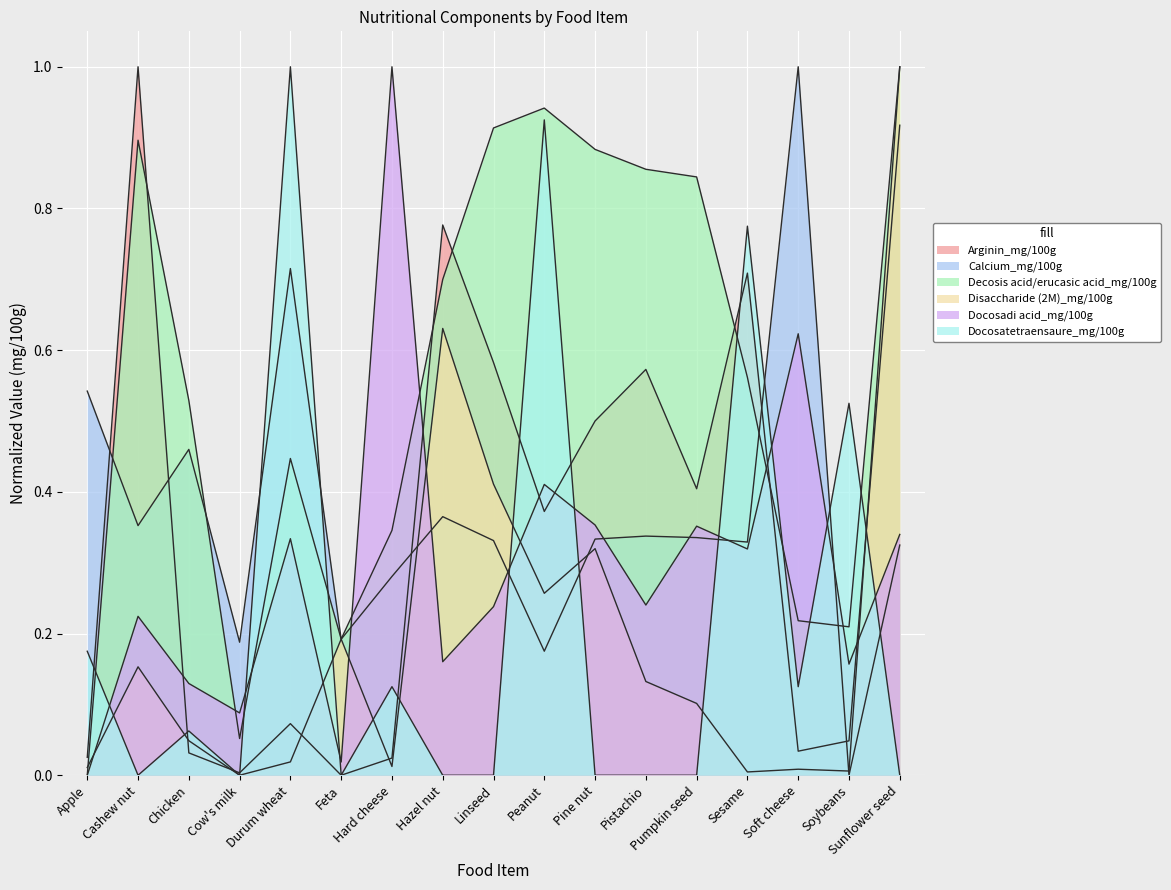

Reading left to right, what are all the values shown in this chart?

Arginin_mg/100g: Apple=0.0	Cashew nut=1.0	Chicken=0.0	Cow's milk=0.0	Durum wheat=0.1	Feta=0.0	Hard cheese=0.0	Hazel nut=0.8	Linseed=0.6	Peanut=0.4	Pine nut=0.5	Pistachio=0.6	Pumpkin seed=0.4	Sesame=0.7	Soft cheese=0.0	Soybeans=0.0	Sunflower seed=0.9
Calcium_mg/100g: Apple=0.5	Cashew nut=0.4	Chicken=0.5	Cow's milk=0.2	Durum wheat=0.7	Feta=0.2	Hard cheese=0.3	Hazel nut=0.4	Linseed=0.3	Peanut=0.2	Pine nut=0.3	Pistachio=0.3	Pumpkin seed=0.3	Sesame=0.3	Soft cheese=1.0	Soybeans=0.0	Sunflower seed=0.3
Decosis acid/erucasic acid_mg/100g: Apple=0.0	Cashew nut=0.9	Chicken=0.5	Cow's milk=0.1	Durum wheat=0.4	Feta=0.2	Hard cheese=0.3	Hazel nut=0.7	Linseed=0.9	Peanut=0.9	Pine nut=0.9	Pistachio=0.9	Pumpkin seed=0.8	Sesame=0.6	Soft cheese=0.2	Soybeans=0.2	Sunflower seed=1.0
Disaccharide (2M)_mg/100g: Apple=0.0	Cashew nut=0.2	Chicken=0.0	Cow's milk=0.0	Durum wheat=0.0	Feta=0.2	Hard cheese=0.0	Hazel nut=0.6	Linseed=0.4	Peanut=0.3	Pine nut=0.3	Pistachio=0.1	Pumpkin seed=0.1	Sesame=0.0	Soft cheese=0.0	Soybeans=0.0	Sunflower seed=1.0
Docosadi acid_mg/100g: Apple=0.0	Cashew nut=0.2	Chicken=0.1	Cow's milk=0.1	Durum wheat=0.3	Feta=0.0	Hard cheese=1.0	Hazel nut=0.2	Linseed=0.2	Peanut=0.4	Pine nut=0.4	Pistachio=0.2	Pumpkin seed=0.4	Sesame=0.3	Soft cheese=0.6	Soybeans=0.2	Sunflower seed=0.3
Docosatetraensaure_mg/100g: Apple=0.2	Cashew nut=0.0	Chicken=0.1	Cow's milk=0.0	Durum wheat=1.0	Feta=0.0	Hard cheese=0.1	Hazel nut=0.0	Linseed=0.0	Peanut=0.9	Pine nut=0.0	Pistachio=0.0	Pumpkin seed=0.0	Sesame=0.8	Soft cheese=0.1	Soybeans=0.5	Sunflower seed=0.0